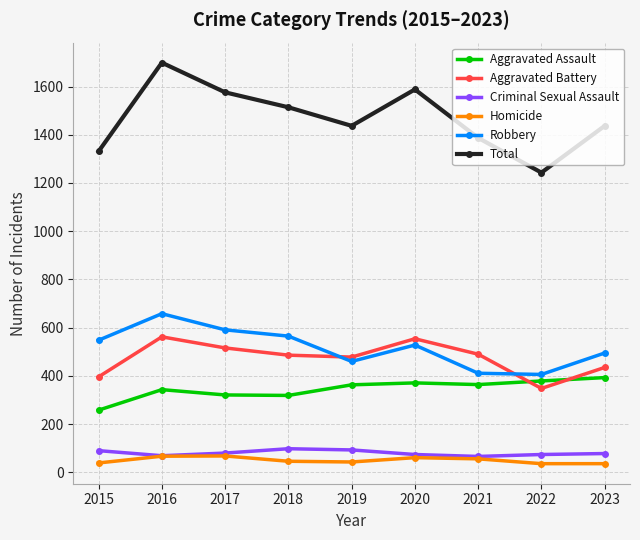

How many interior local peaks does the Aggravated Battery series have?

2